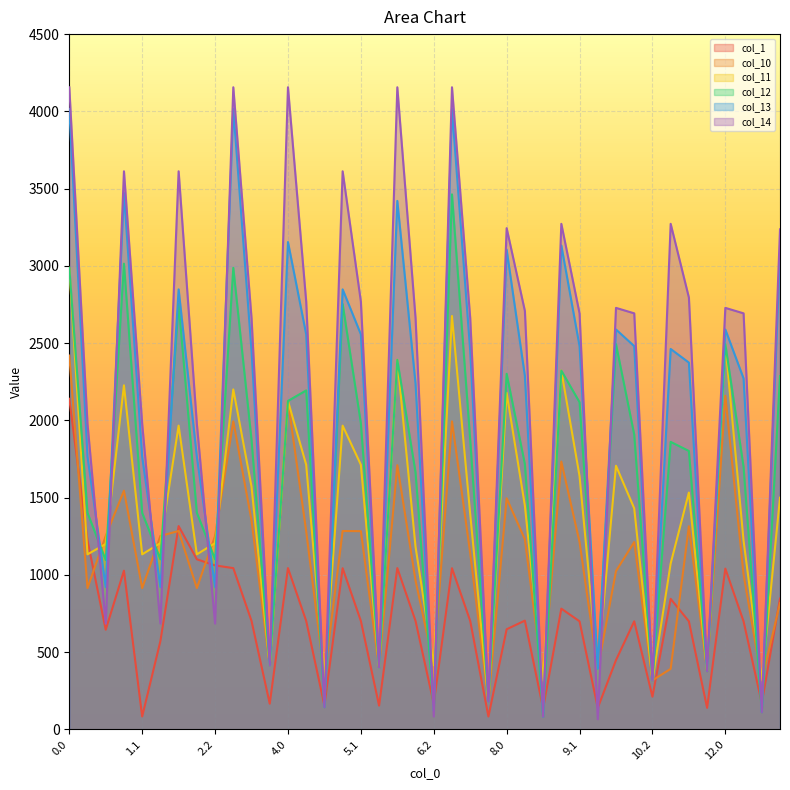

What is the difference between the maximum and minimum values in the col_12 series?

3380.7